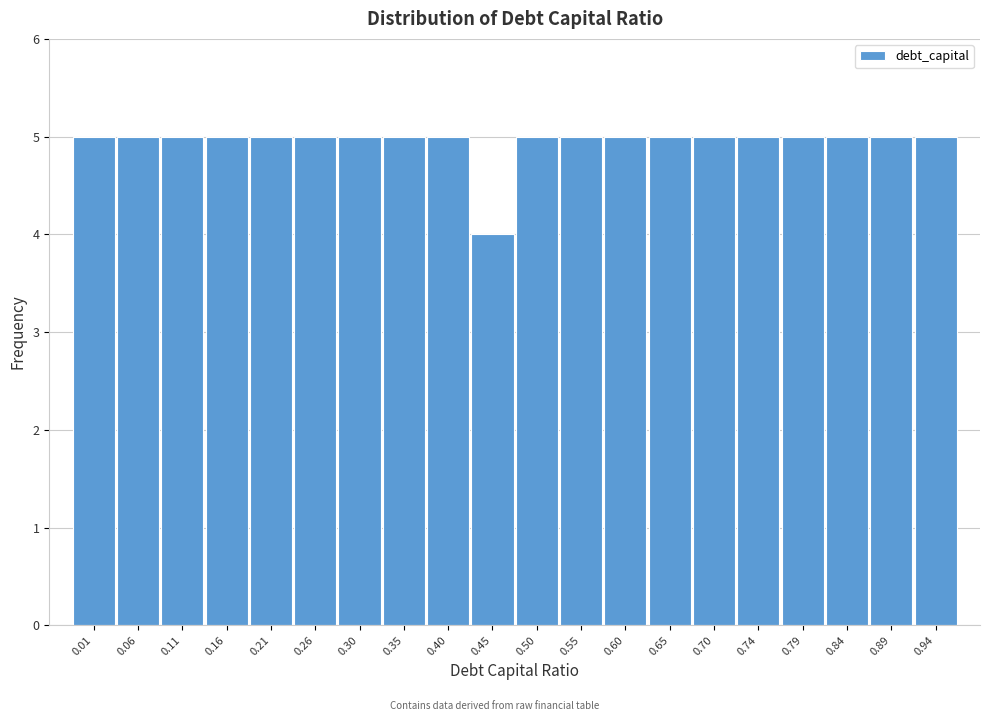

Reading left to right, transcribe all the data shown in this chart.

5	5	5	5	5	5	5	5	5	4	5	5	5	5	5	5	5	5	5	5